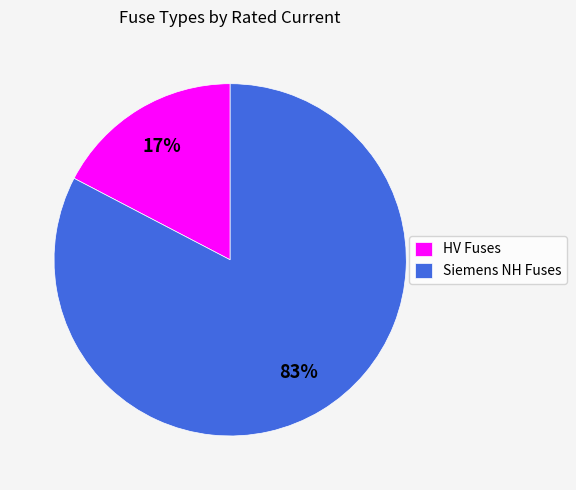

Which category has the smallest portion of the pie?

HV Fuses